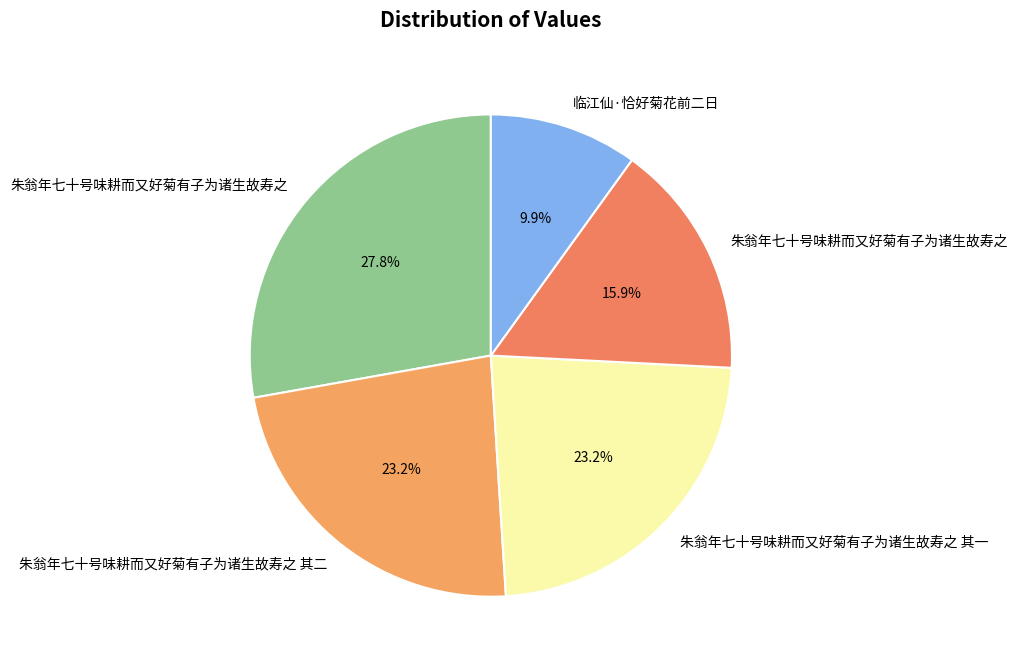

How many slices are in this pie chart?

5